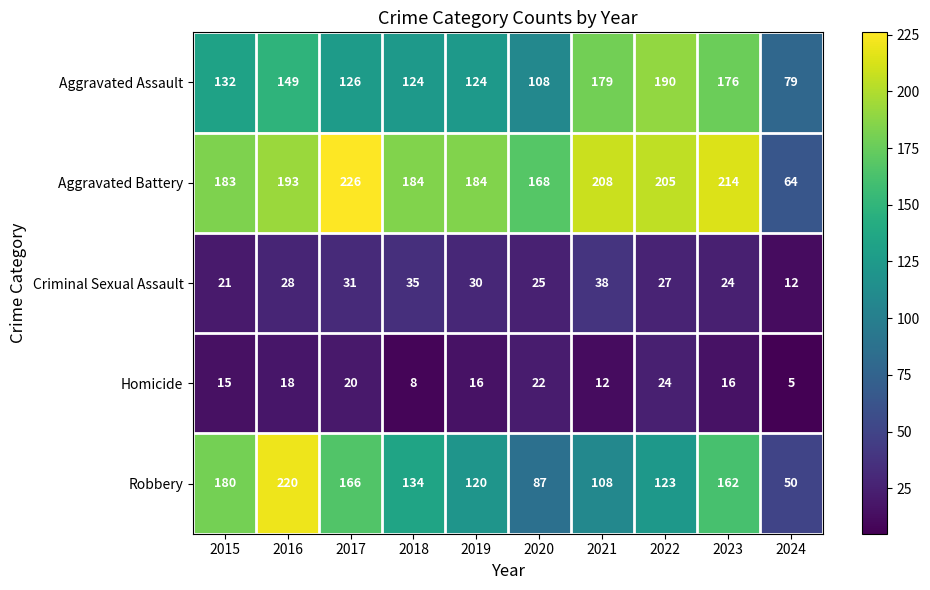

At which category is the sum across all series the highest?

2016